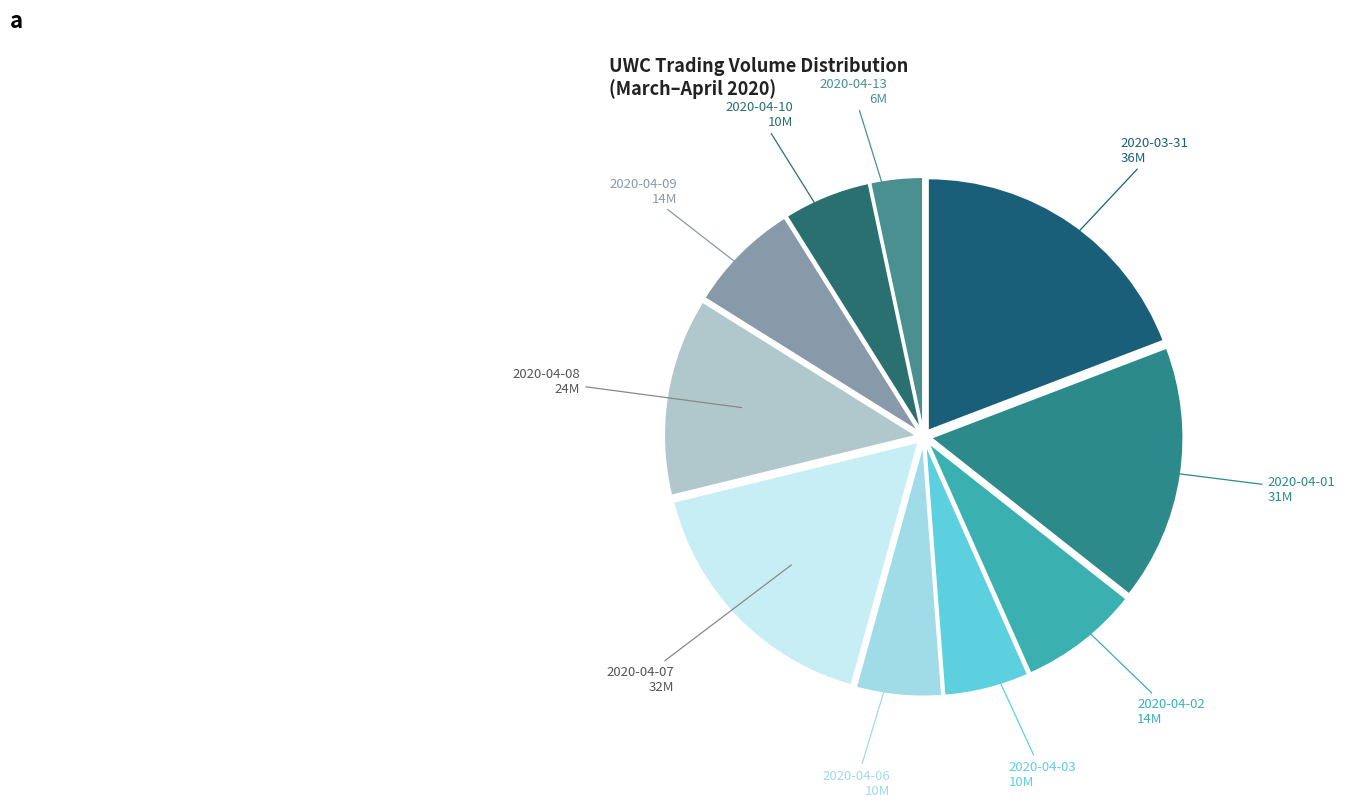

How many segments does this pie chart have?

10